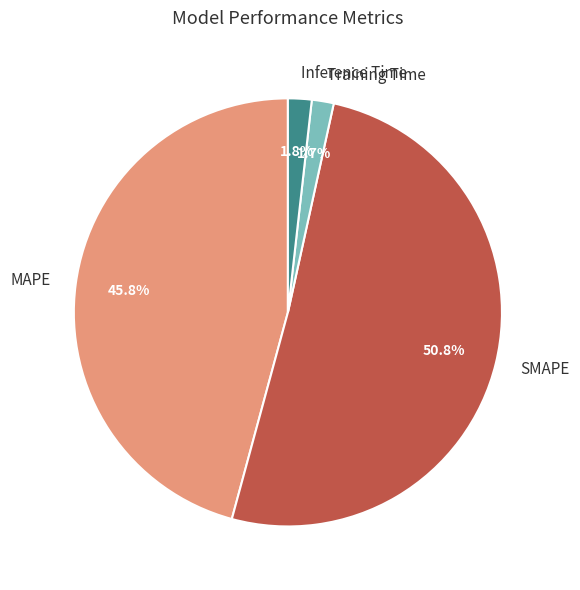

Count the number of slices in the pie.

4